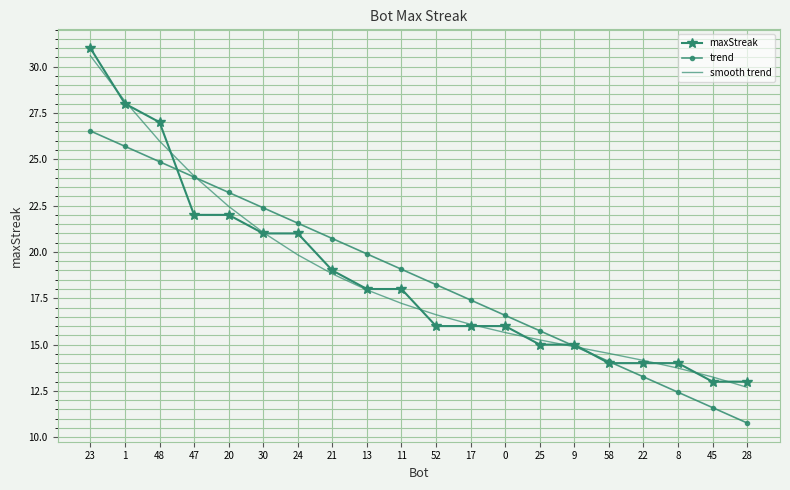

Which series has the widest spread of values?

maxStreak